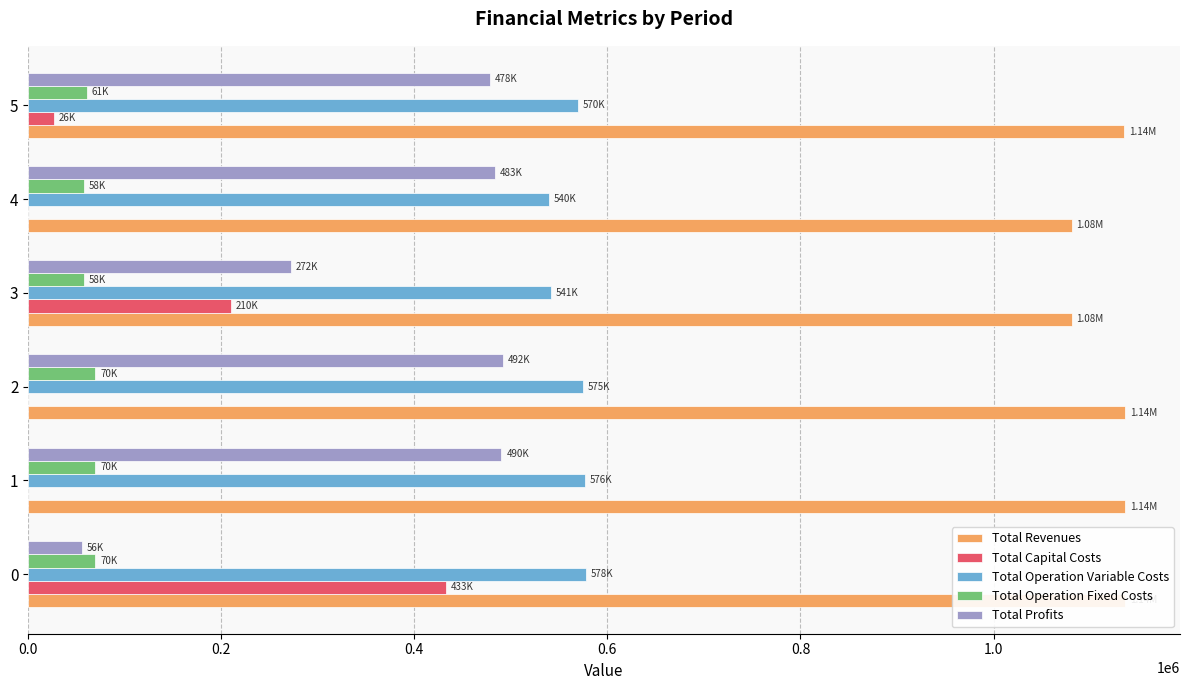

Reading left to right, transcribe all the data shown in this chart.

Total Revenues: 1136345.9	1136345.9	1136345.9	1080817.9	1080817.9	1135119.5
Total Capital Costs: 432696.0	0.0	0.0	209600.0	0.0	26400.0
Total Operation Variable Costs: 578079.3	576465.8	574850.2	541087.3	539545.6	569621.9
Total Operation Fixed Costs: 69661.2	69661.2	69661.2	58059.7	58059.7	60834.0
Total Profits: 55909.4	490218.9	491834.5	272070.9	483212.6	478263.6